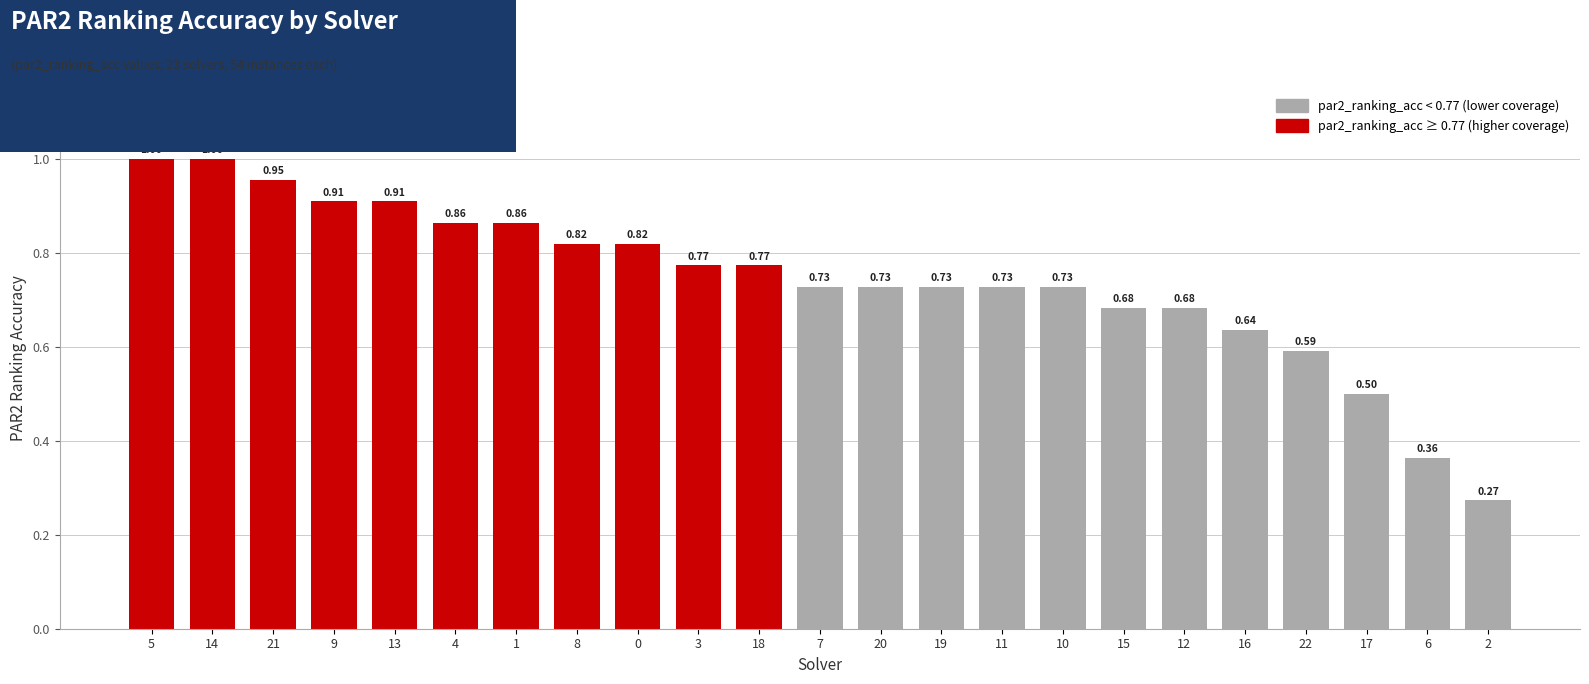

Between 10 and 5, which is larger?

5